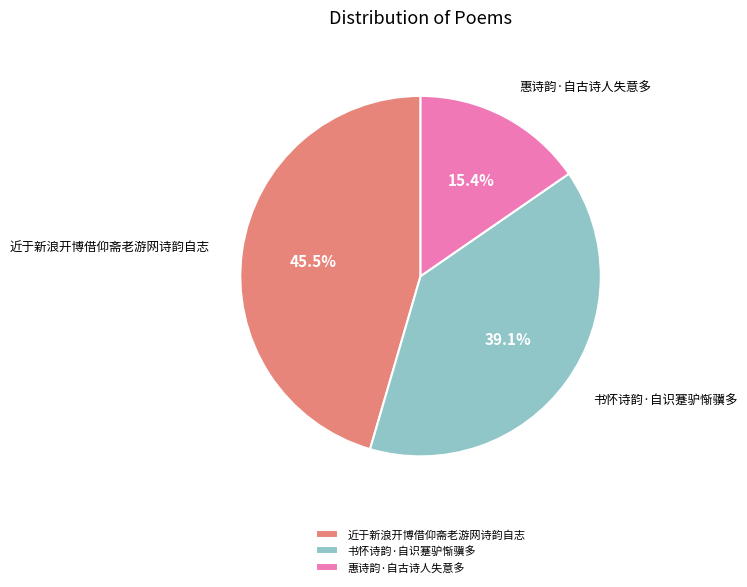

What percentage is the 书怀诗韵·自识蹇驴惭骥多 slice, to the nearest percent?

39%